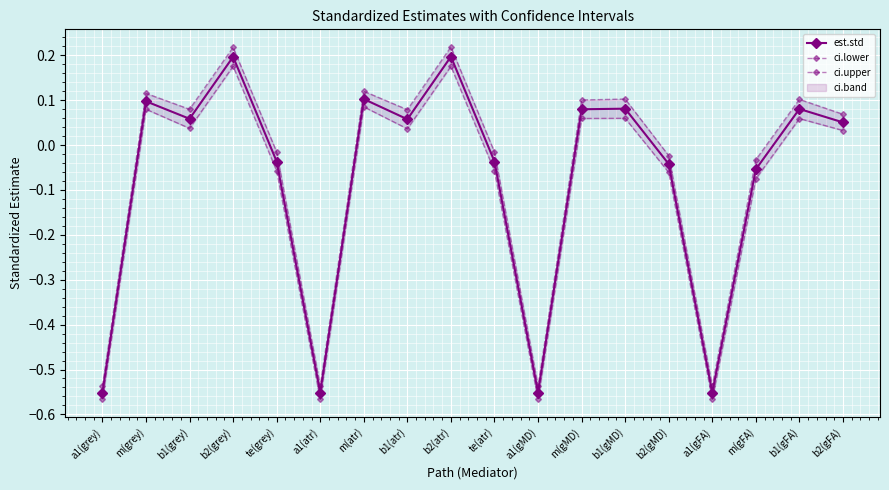

List the series in order of their overall mean, highest first.

ci.upper, est.std, ci.lower